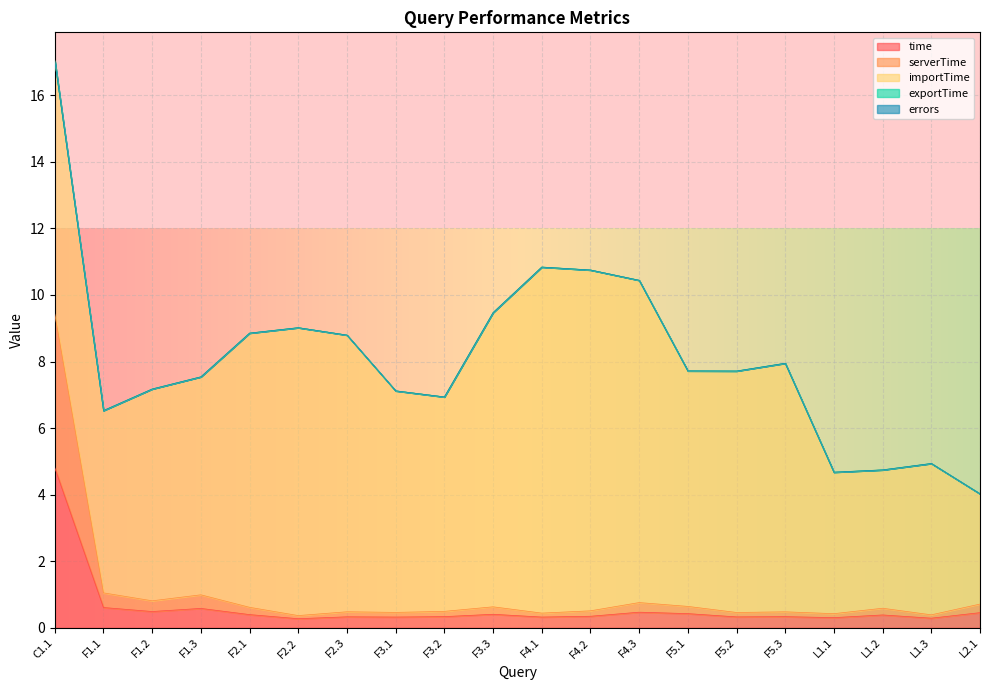

At how many categories does at least one series exceed 4?

19